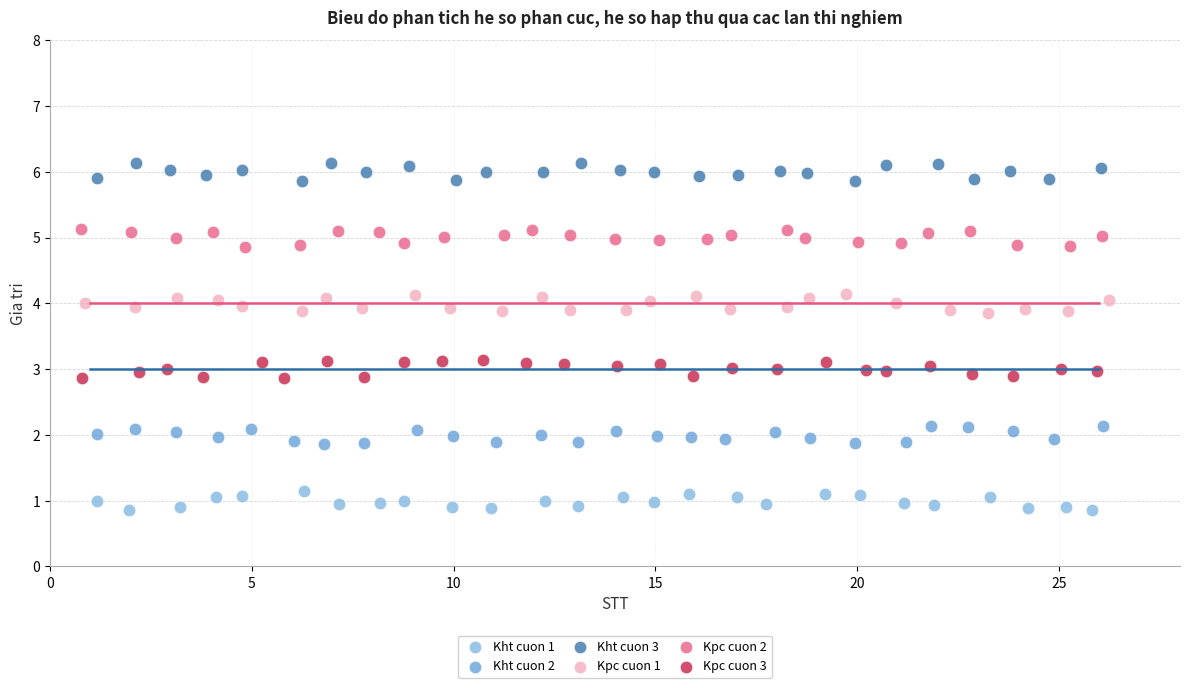

Which series reaches the maximum Y coordinate?

Kht cuon 3